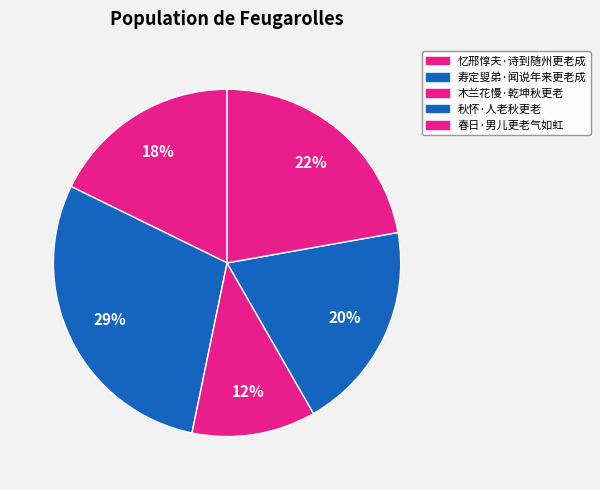

Is it true that 忆邢惇夫·诗到随州更老成 is 10% of the pie?

False